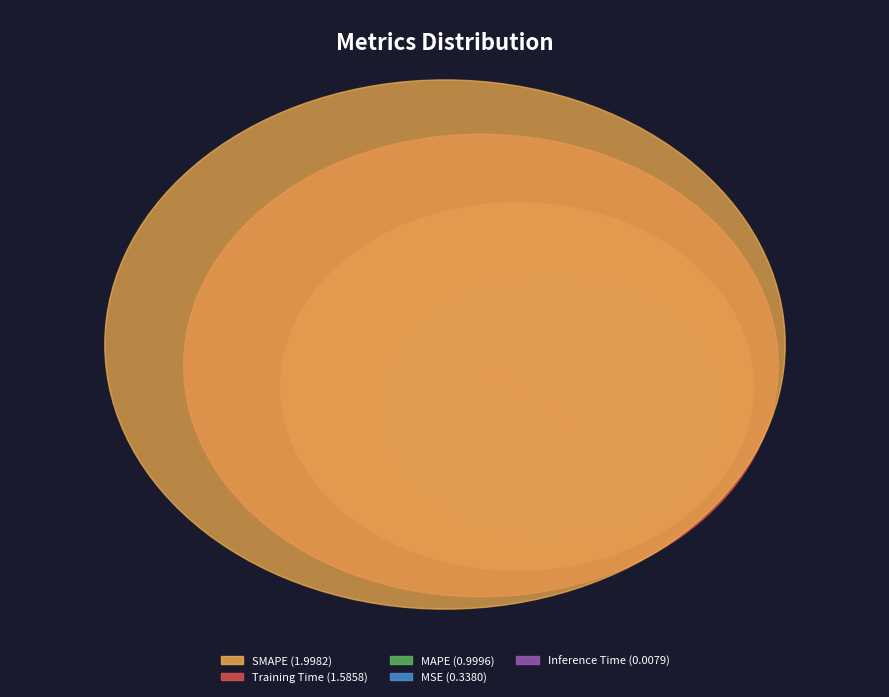

Count the number of slices in the pie.

5